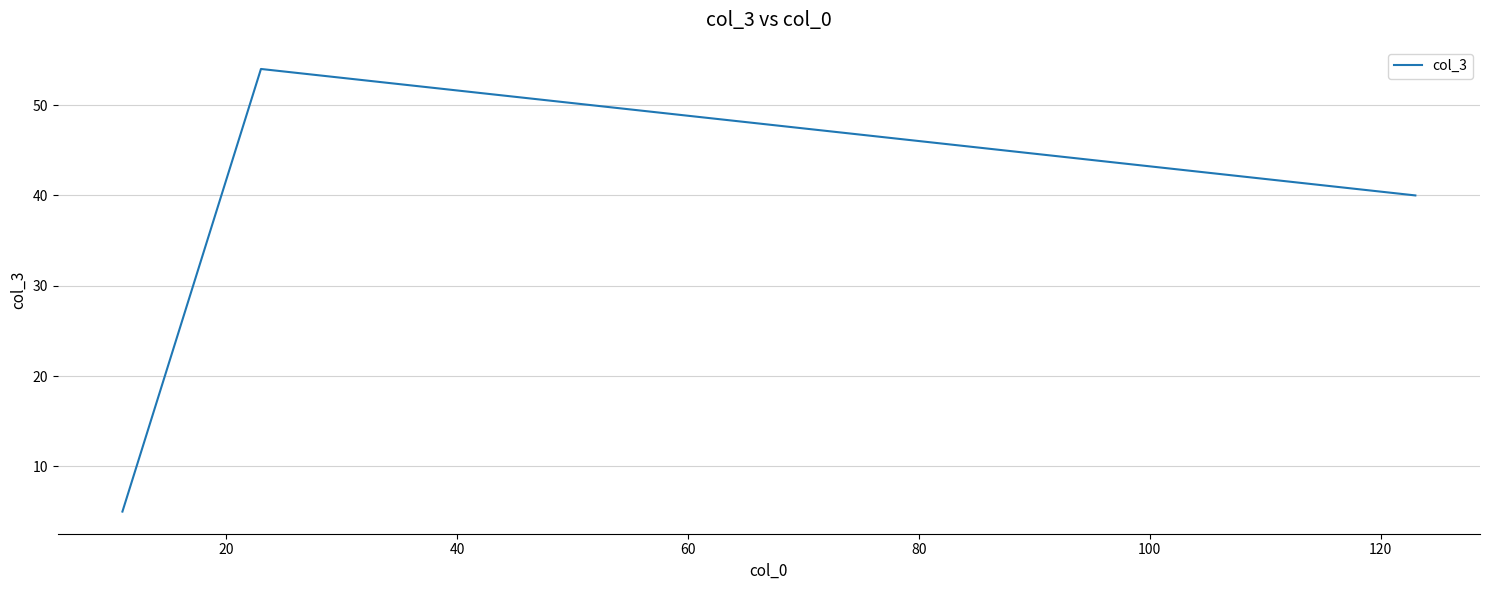

What is the difference between the maximum and minimum values?

49